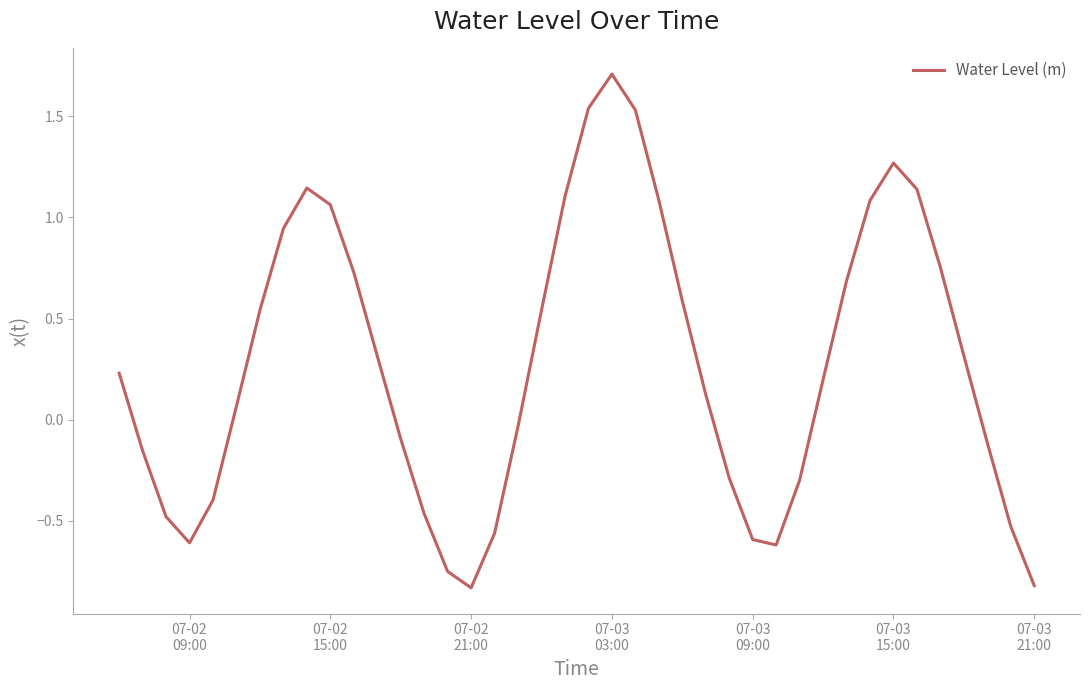

What is the maximum value shown in the chart?

1.7